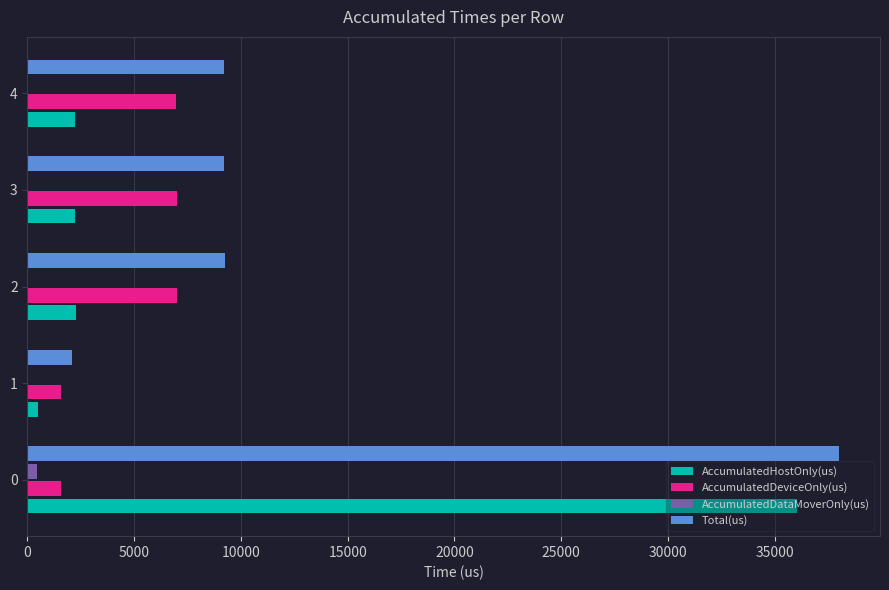

What is the sum of the Total(us) values at 2 and 4?

18458.0